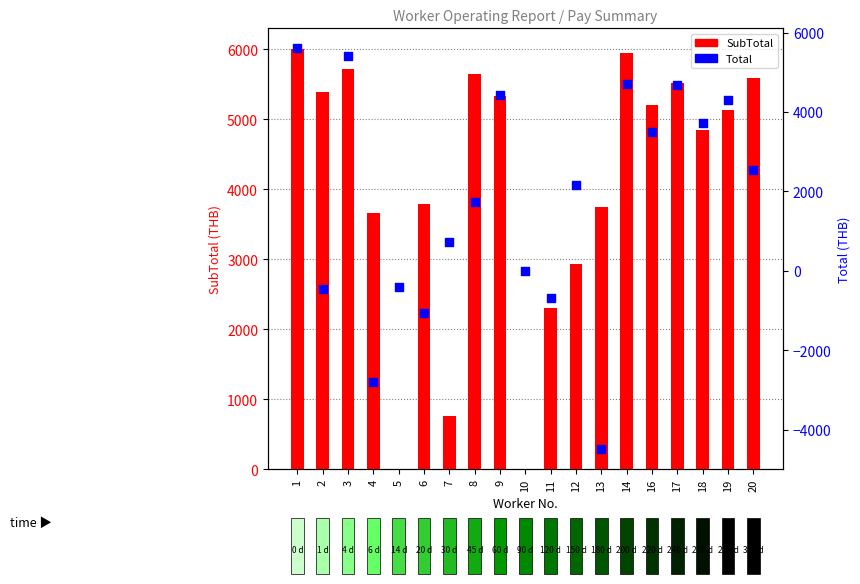

What is the total value across all series at 9?

9759.0